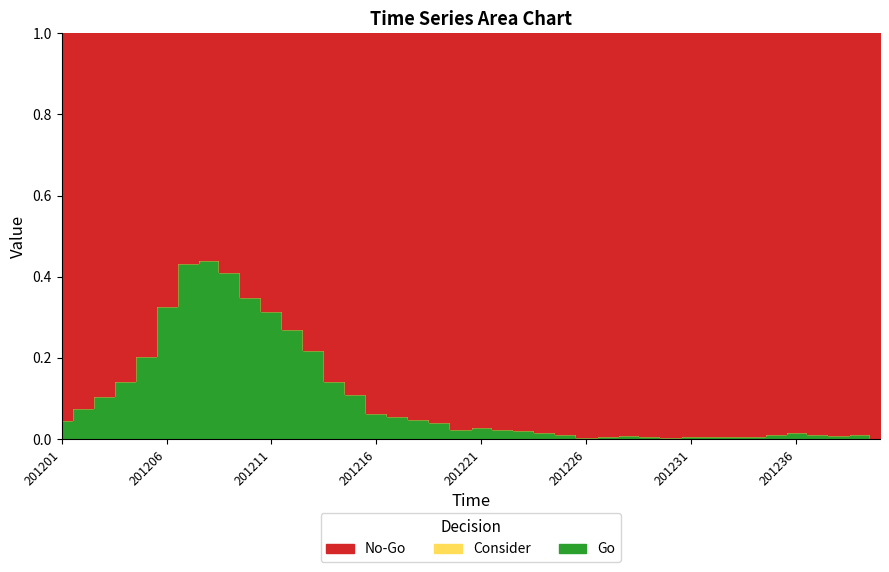

Between 201225 and 201210, which is larger?

201210